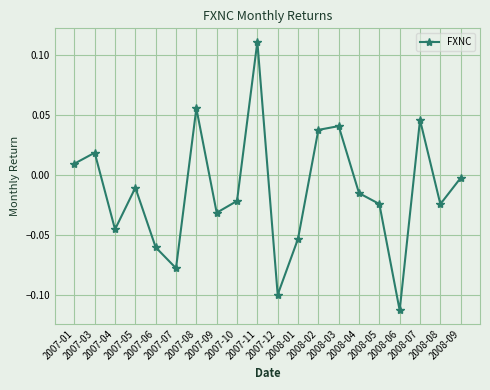

How many interior local peaks (higher than both neighbors) does the data have?

6